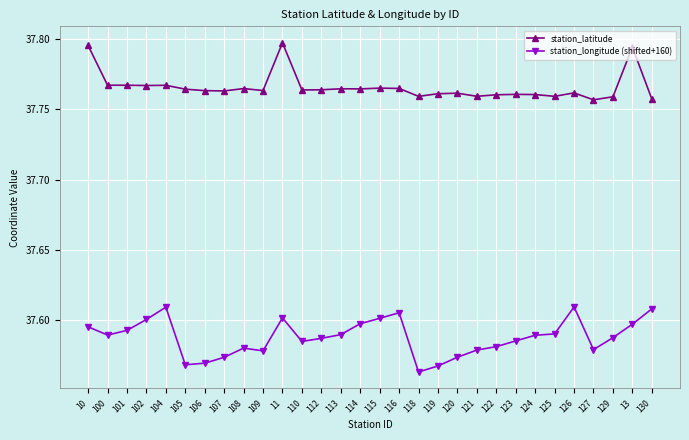

True or false: station_latitude and station_longitude (shifted+160) cross at least once.

False